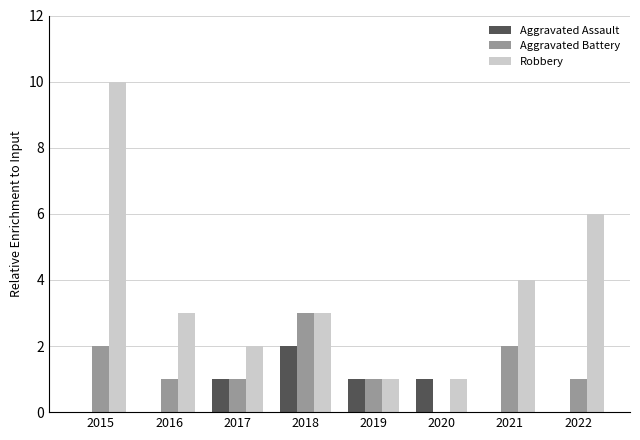

Are the bars grouped side by side (vs. stacked)?

Yes